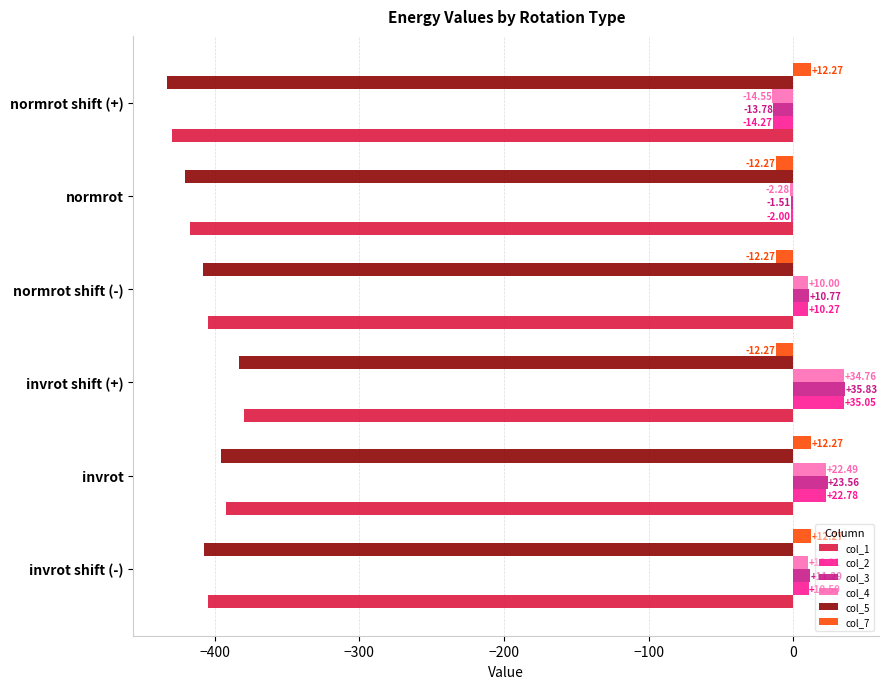

At which label is col_4 closest to 10?

normrot shift (-)